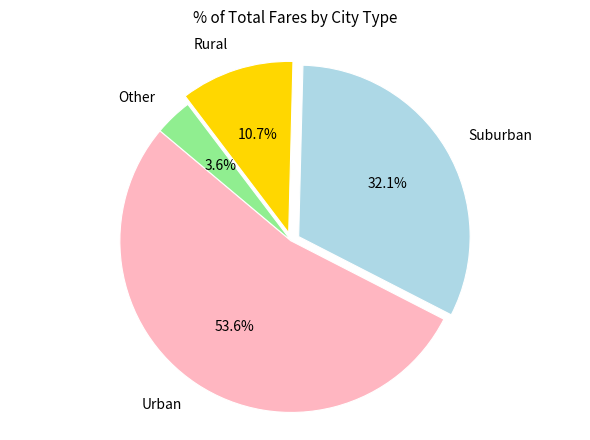

Rank the categories by value from lowest to highest.

Other, Rural, Suburban, Urban